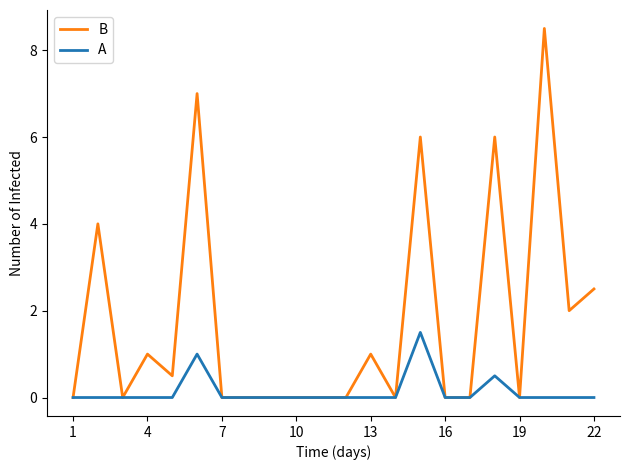

Does the chart have visible grid lines?

No